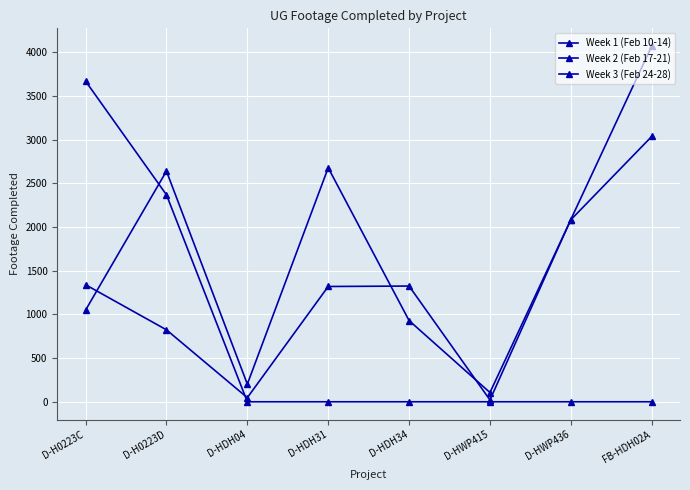

Is this an area chart (filled region under the line)?

No